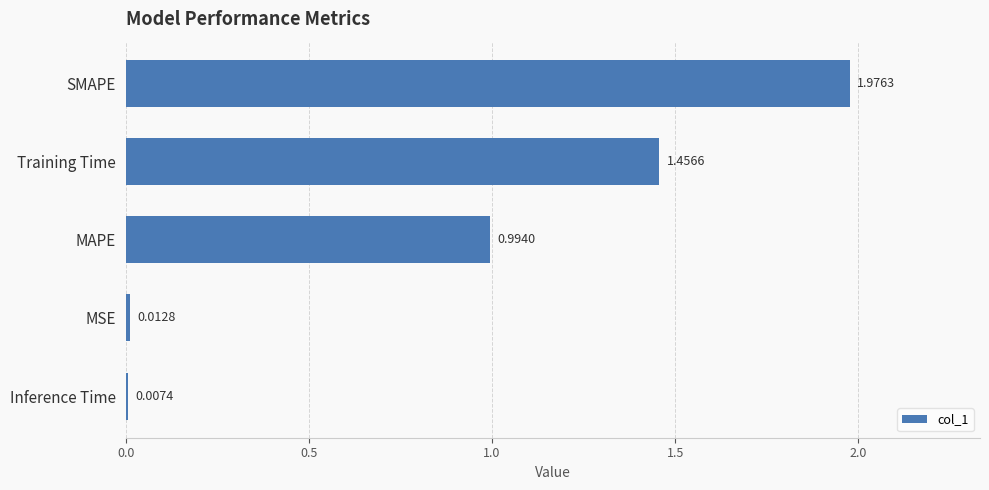

At which category does the chart reach its peak across all series?

SMAPE